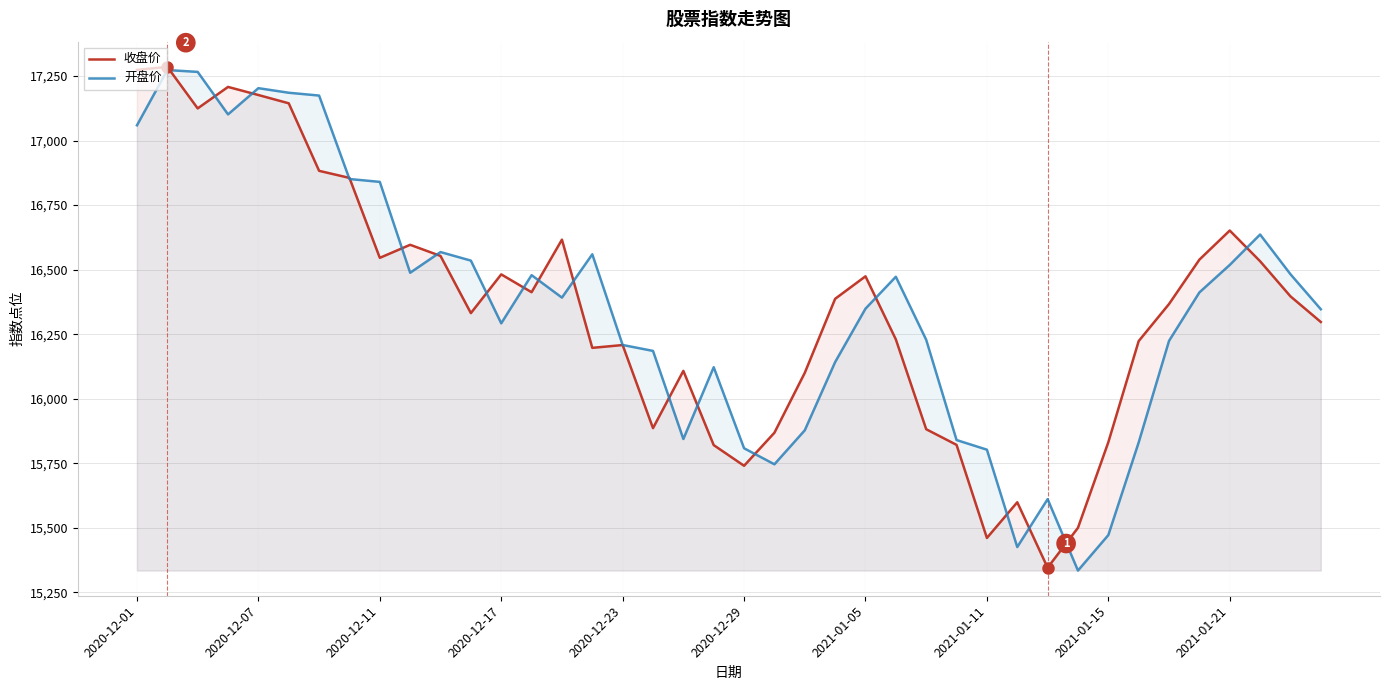

How many interior local valleys does the 收盘价 series have?

9